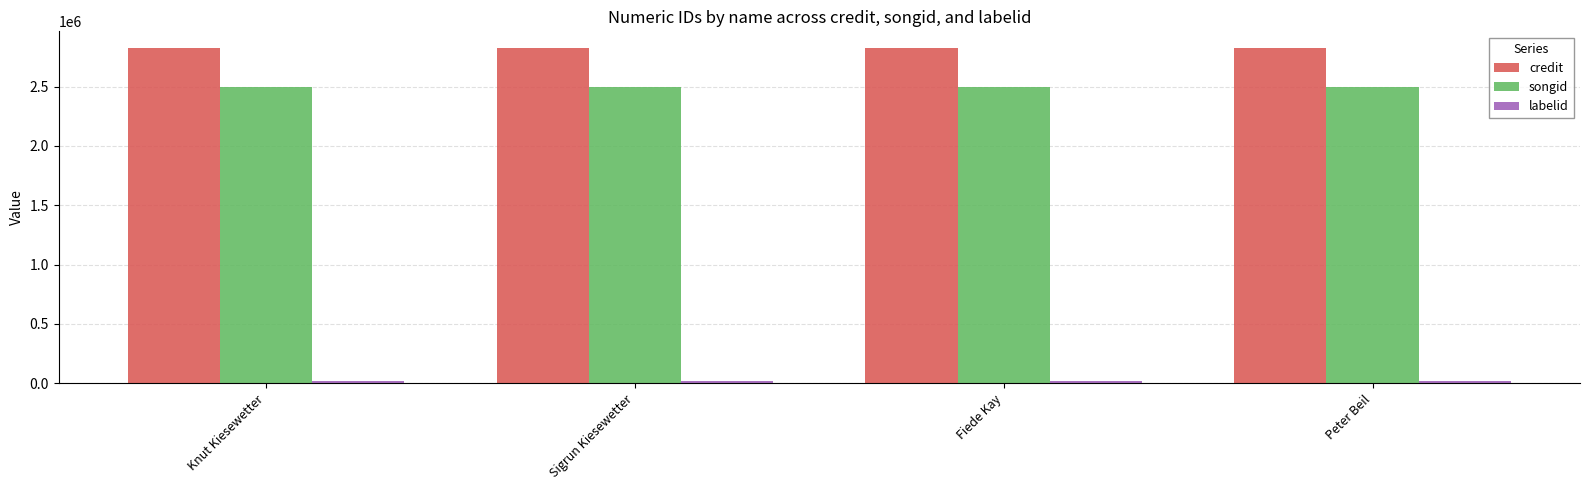

What is the value of the credit bar at the 2nd from the left?

2823612